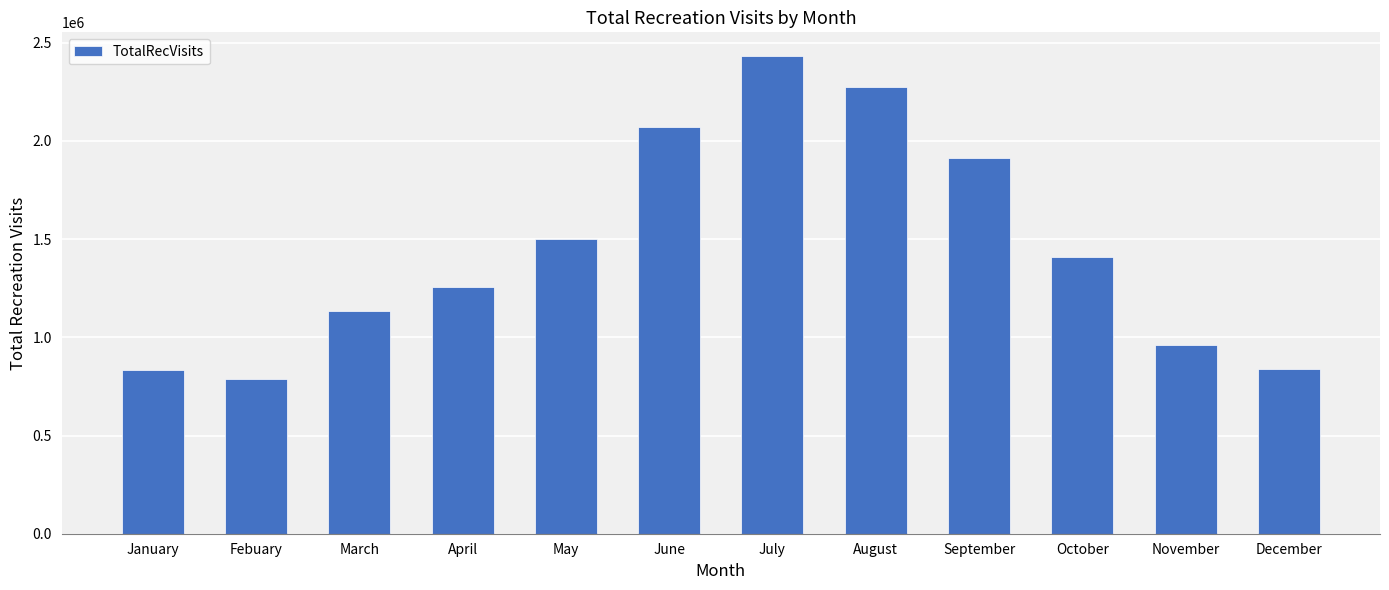

Is it true that the value at January is 833314?

True